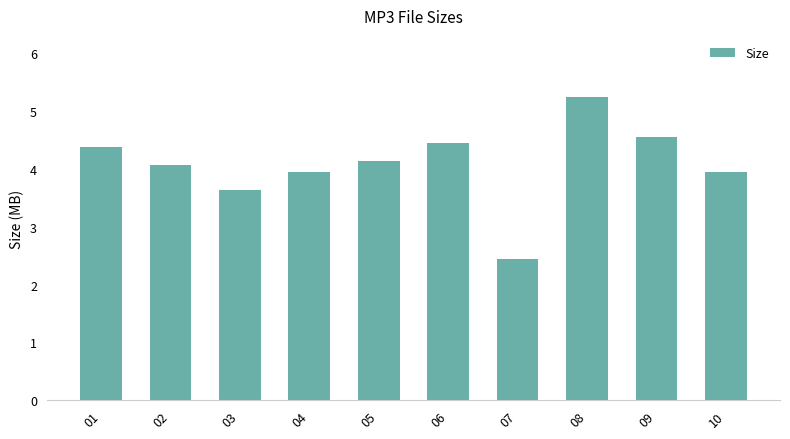

What is the difference between the maximum and second lowest values?

1.6